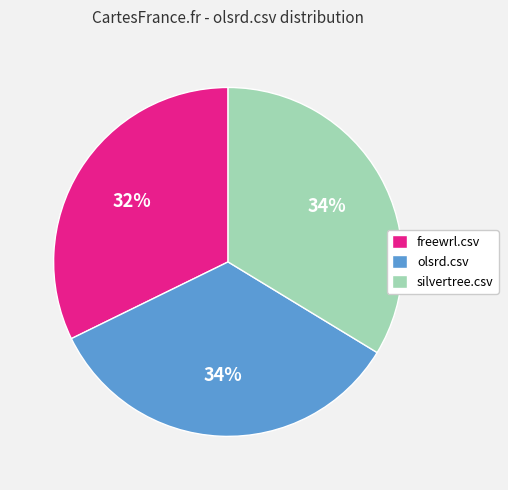

True or false: olsrd.csv accounts for 34% of the total.

True